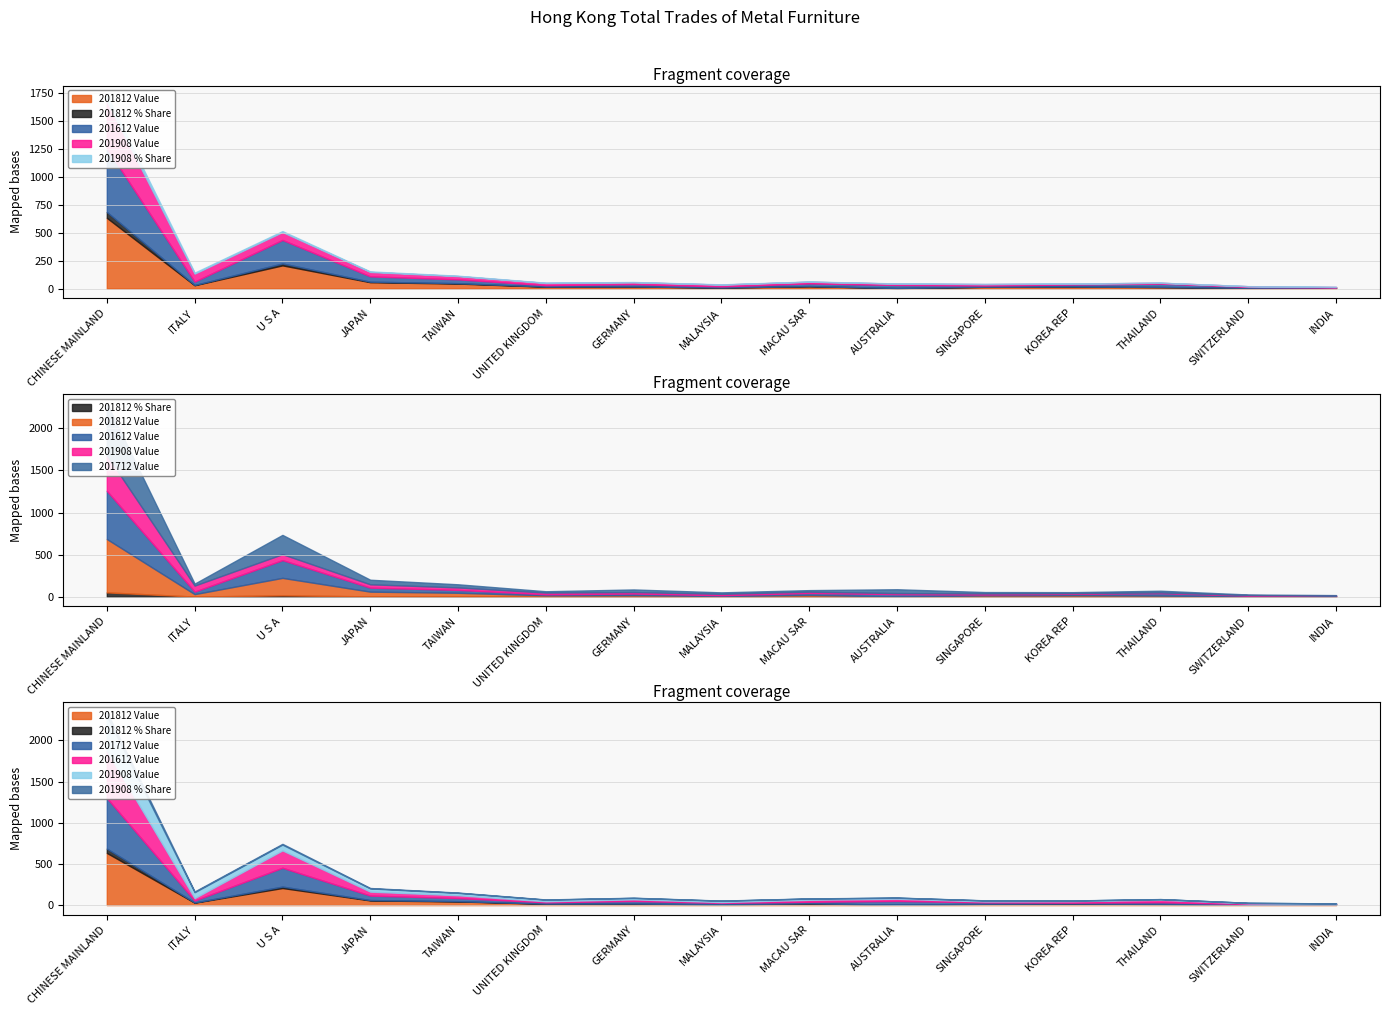

The value of 201812 Value at UNITED KINGDOM is 4.2. True or false?

False